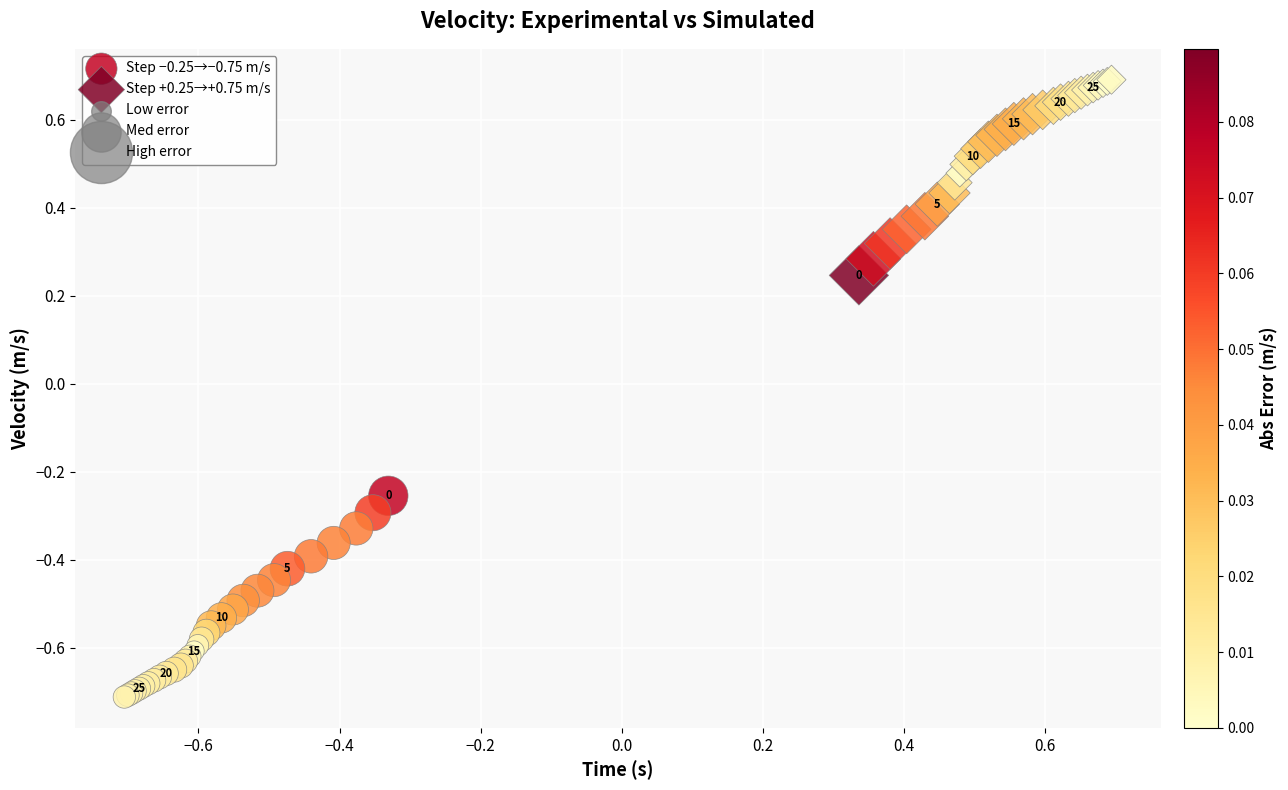

Which series contains the lowest Y value?

Step −0.25→−0.75 m/s